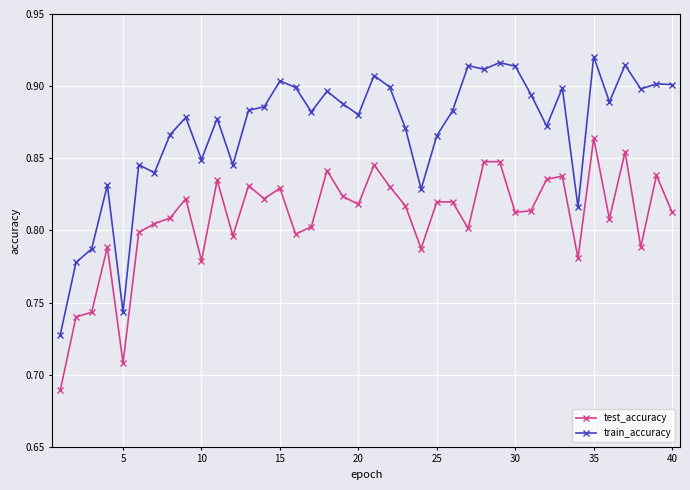

What is the sum of all train_accuracy values?

34.8